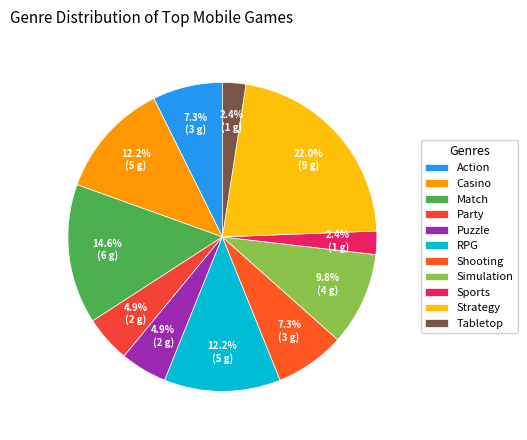

What percentage is the Casino slice, to the nearest percent?

12%